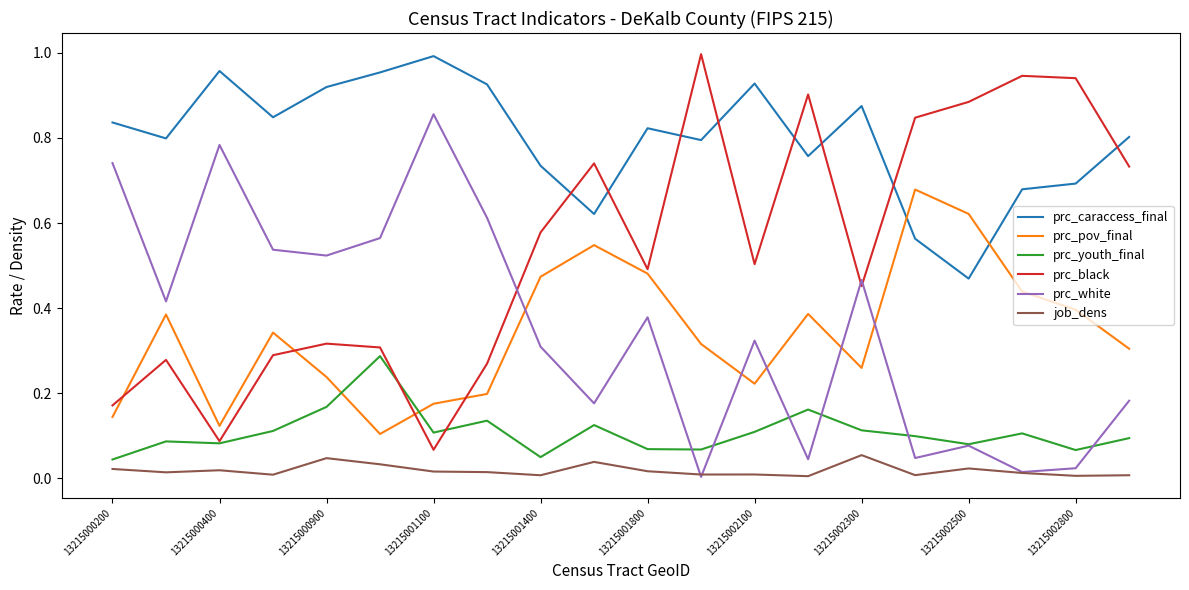

Which series has the largest total across all categories?

prc_caraccess_final